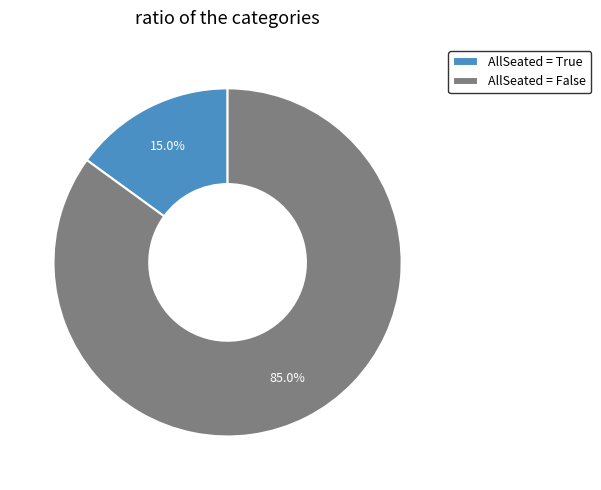

Is AllSeated = False the majority of the pie?

Yes